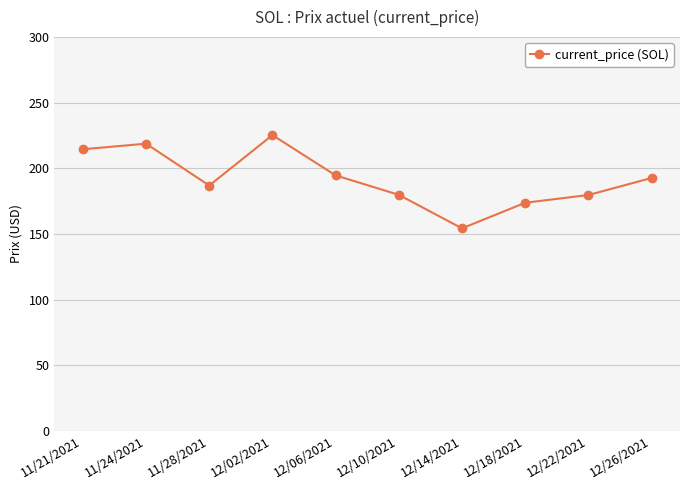

What is the label of the 2nd point from the right?

12/22/2021